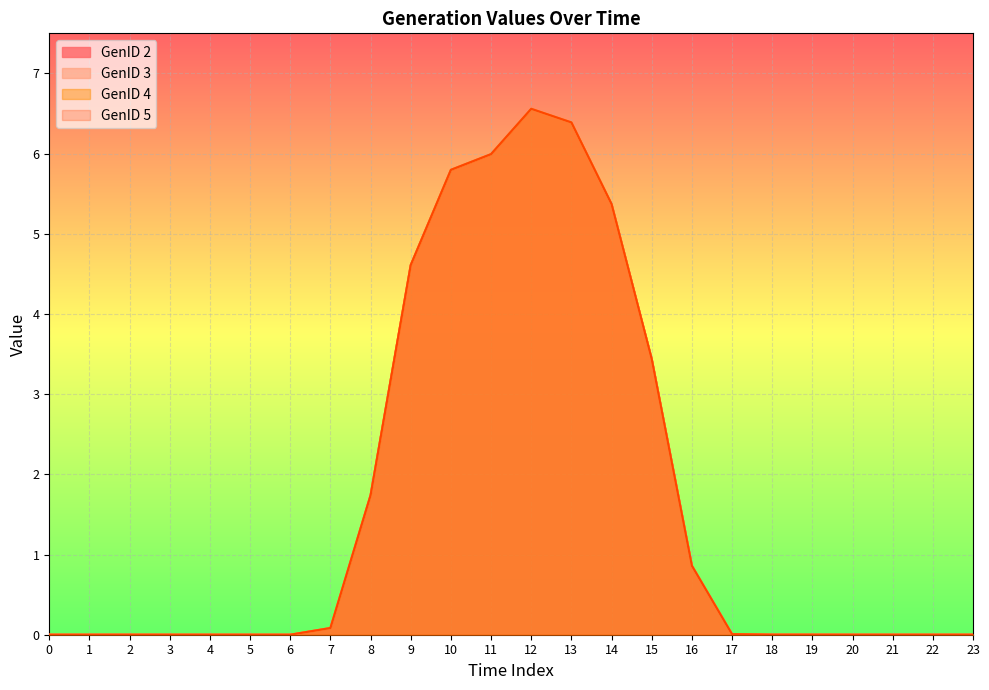

Is it true that GenID 4 equals -2.0 at 0?

False